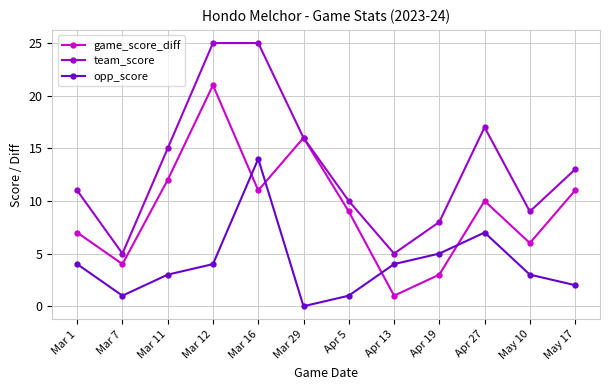

True or false: opp_score has a value of 0 at Mar 29.

True